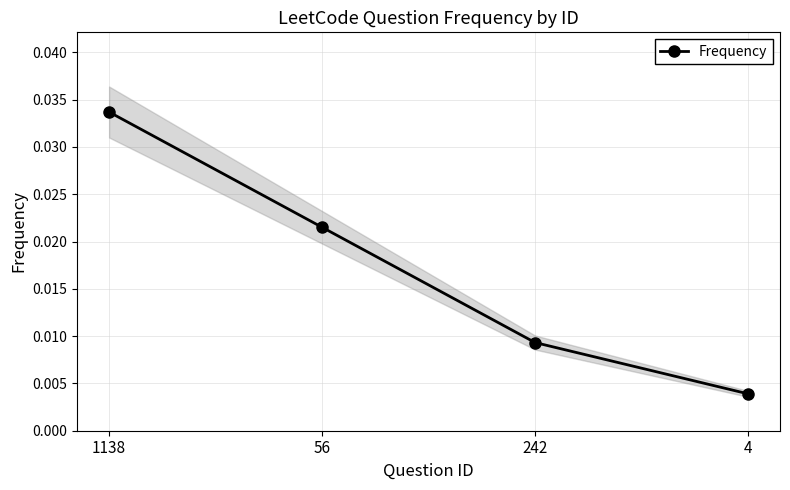

List the labels in order of value, largest first.

1138, 56, 242, 4